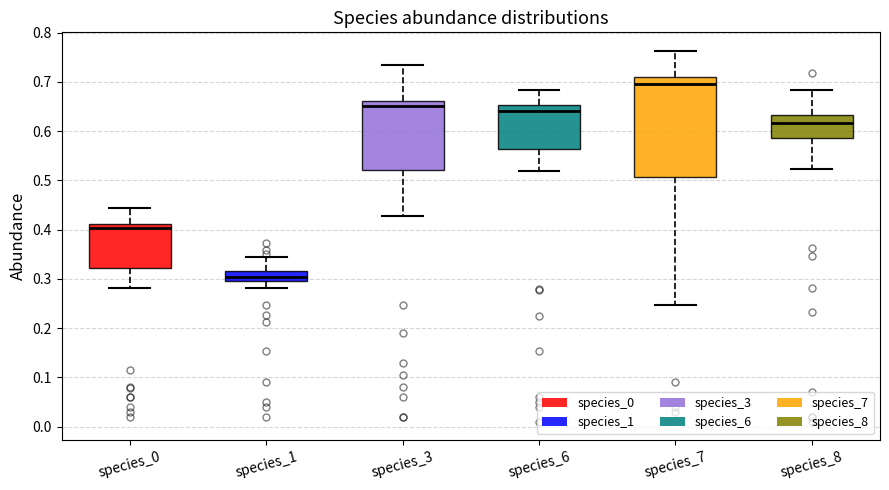

Which box has the highest median line?

species_7